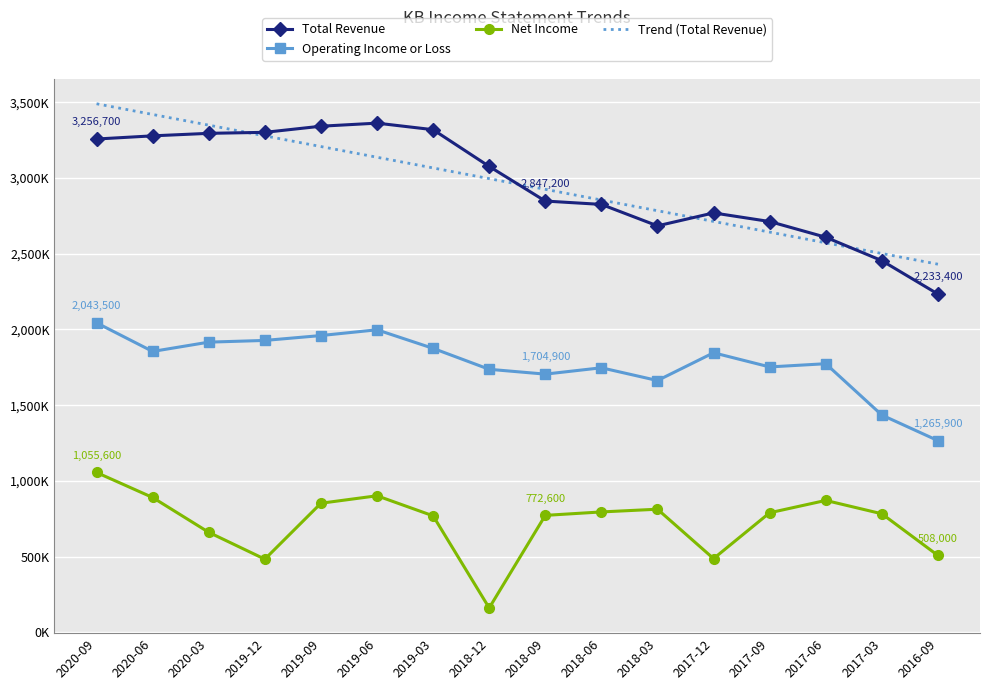

What are all the series names shown in the legend?

Total Revenue, Operating Income or Loss, Net Income, Trend (Total Revenue)